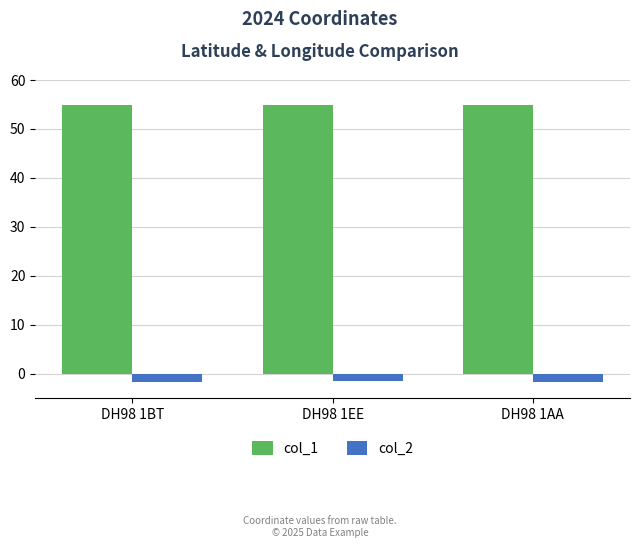

Rank the series by their average value, from lowest to highest.

col_2, col_1